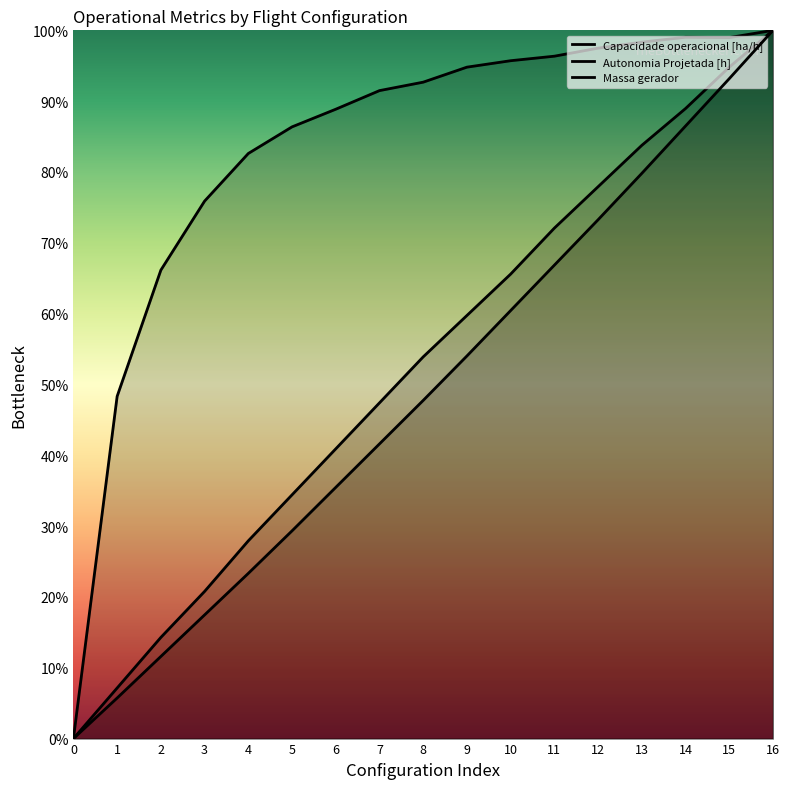

Is it true that Capacidade operacional [ha/h] equals 5.5 at 7?

True